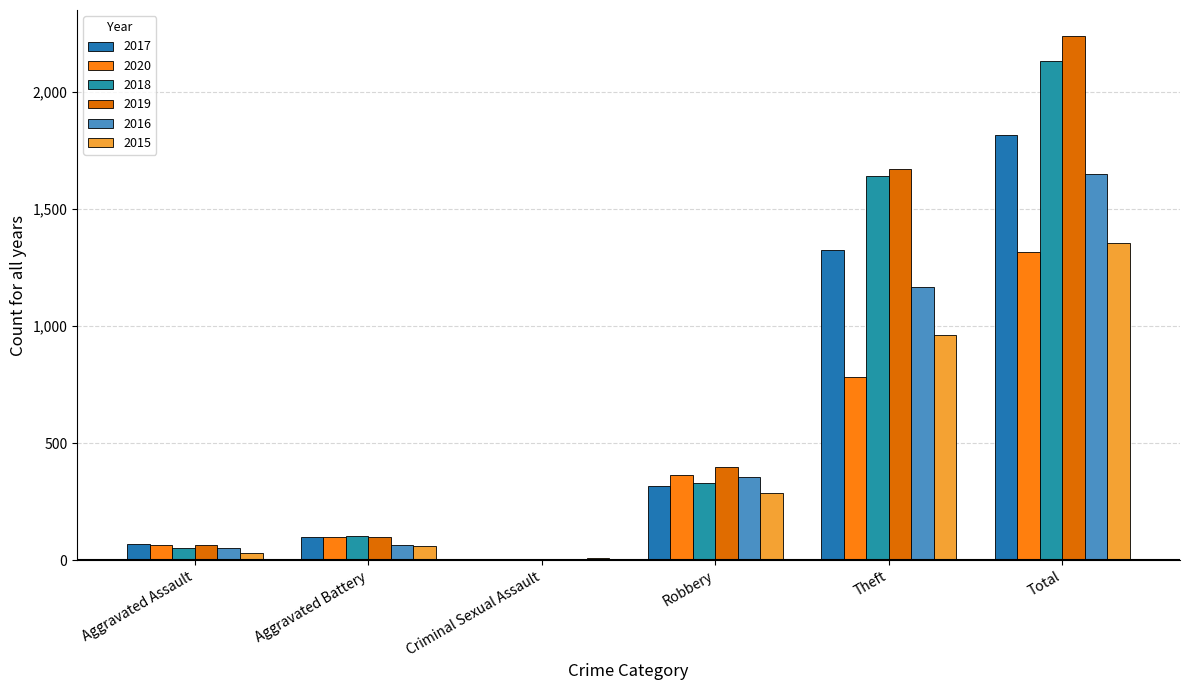

Does the chart contain stacked bars?

No